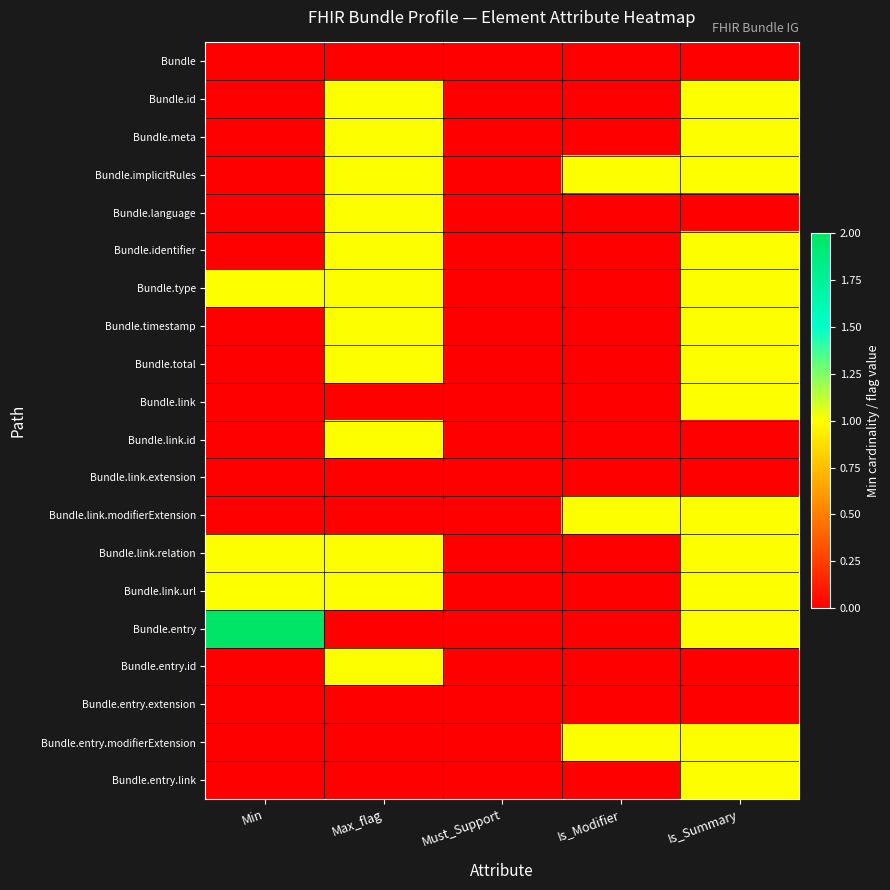

Reading left to right, what are all the values shown in this chart?

Bundle: Min=0	Max_flag=0	Must_Support=0	Is_Modifier=0	Is_Summary=0
Bundle.id: Min=0	Max_flag=1	Must_Support=0	Is_Modifier=0	Is_Summary=1
Bundle.meta: Min=0	Max_flag=1	Must_Support=0	Is_Modifier=0	Is_Summary=1
Bundle.implicitRules: Min=0	Max_flag=1	Must_Support=0	Is_Modifier=1	Is_Summary=1
Bundle.language: Min=0	Max_flag=1	Must_Support=0	Is_Modifier=0	Is_Summary=0
Bundle.identifier: Min=0	Max_flag=1	Must_Support=0	Is_Modifier=0	Is_Summary=1
Bundle.type: Min=1	Max_flag=1	Must_Support=0	Is_Modifier=0	Is_Summary=1
Bundle.timestamp: Min=0	Max_flag=1	Must_Support=0	Is_Modifier=0	Is_Summary=1
Bundle.total: Min=0	Max_flag=1	Must_Support=0	Is_Modifier=0	Is_Summary=1
Bundle.link: Min=0	Max_flag=0	Must_Support=0	Is_Modifier=0	Is_Summary=1
Bundle.link.id: Min=0	Max_flag=1	Must_Support=0	Is_Modifier=0	Is_Summary=0
Bundle.link.extension: Min=0	Max_flag=0	Must_Support=0	Is_Modifier=0	Is_Summary=0
Bundle.link.modifierExtension: Min=0	Max_flag=0	Must_Support=0	Is_Modifier=1	Is_Summary=1
Bundle.link.relation: Min=1	Max_flag=1	Must_Support=0	Is_Modifier=0	Is_Summary=1
Bundle.link.url: Min=1	Max_flag=1	Must_Support=0	Is_Modifier=0	Is_Summary=1
Bundle.entry: Min=2	Max_flag=0	Must_Support=0	Is_Modifier=0	Is_Summary=1
Bundle.entry.id: Min=0	Max_flag=1	Must_Support=0	Is_Modifier=0	Is_Summary=0
Bundle.entry.extension: Min=0	Max_flag=0	Must_Support=0	Is_Modifier=0	Is_Summary=0
Bundle.entry.modifierExtension: Min=0	Max_flag=0	Must_Support=0	Is_Modifier=1	Is_Summary=1
Bundle.entry.link: Min=0	Max_flag=0	Must_Support=0	Is_Modifier=0	Is_Summary=1